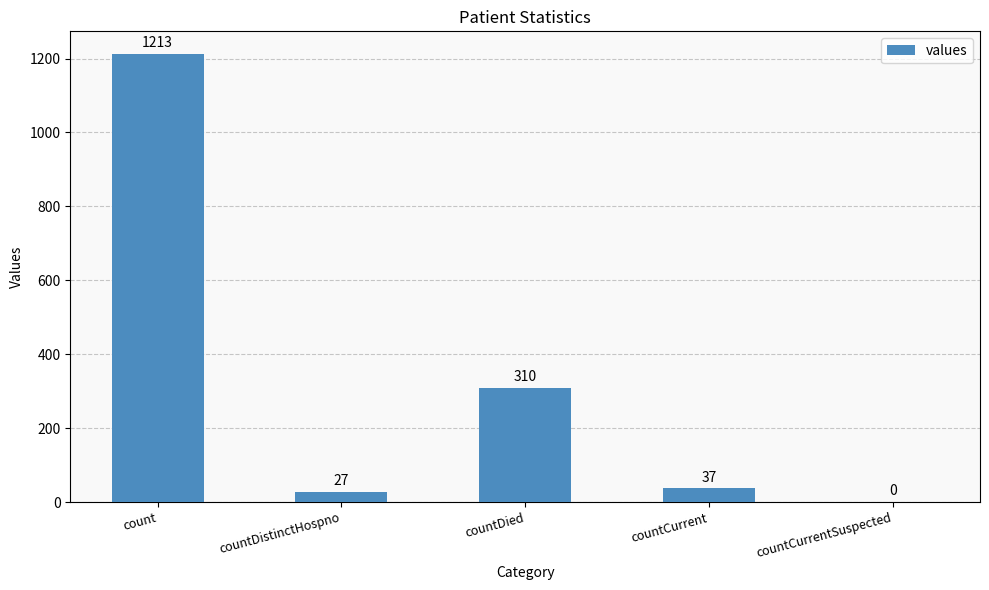

Which label corresponds to the largest value in the chart?

count